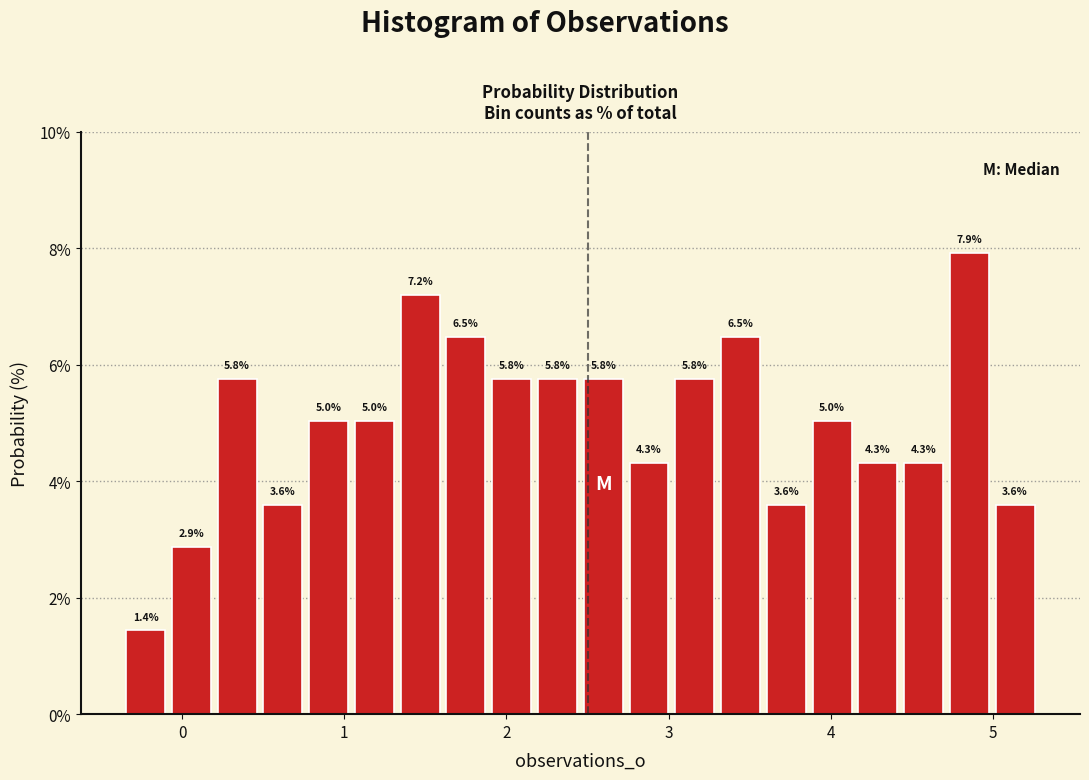

Around what value on the x-axis is the tallest bar? Give the approximate position of its centre, as read against the axis.

4.9